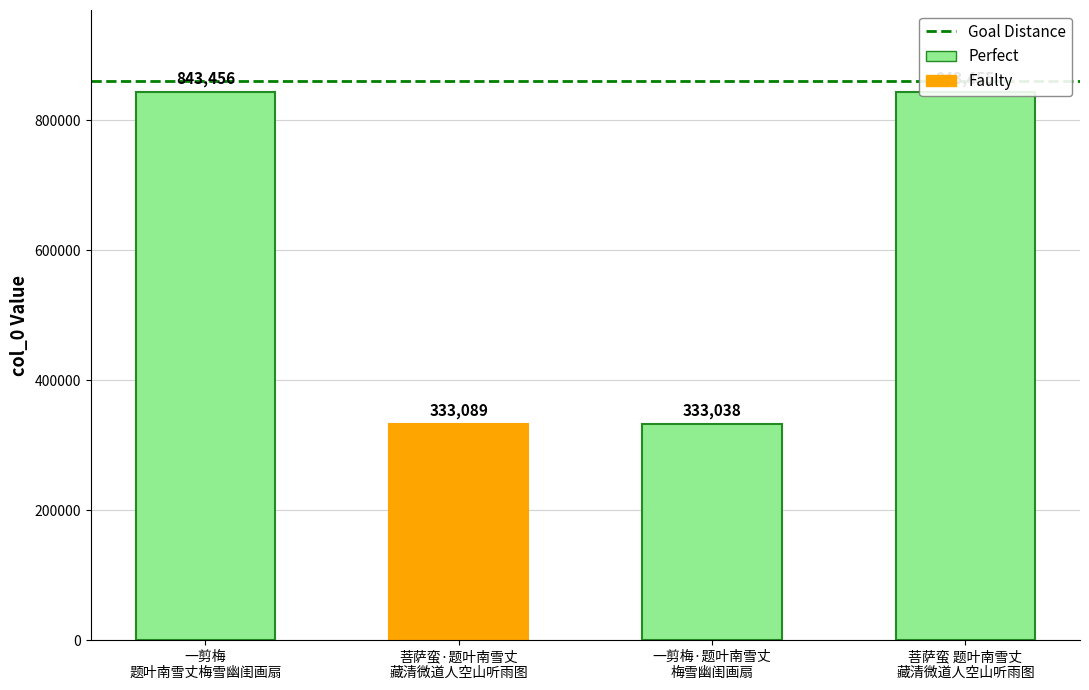

What is the difference between the second highest and second lowest values?

510366